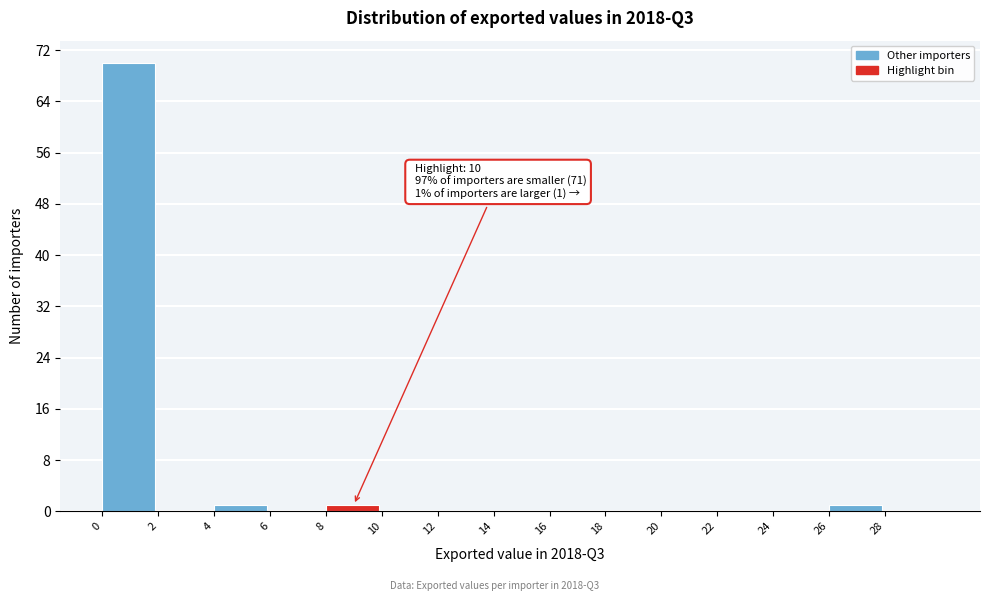

Reading left to right, extract all data points from this chart.

0=70	2=0	4=1	6=0	8=1	10=0	12=0	14=0	16=0	18=0	20=0	22=0	24=0	26=1	28=0